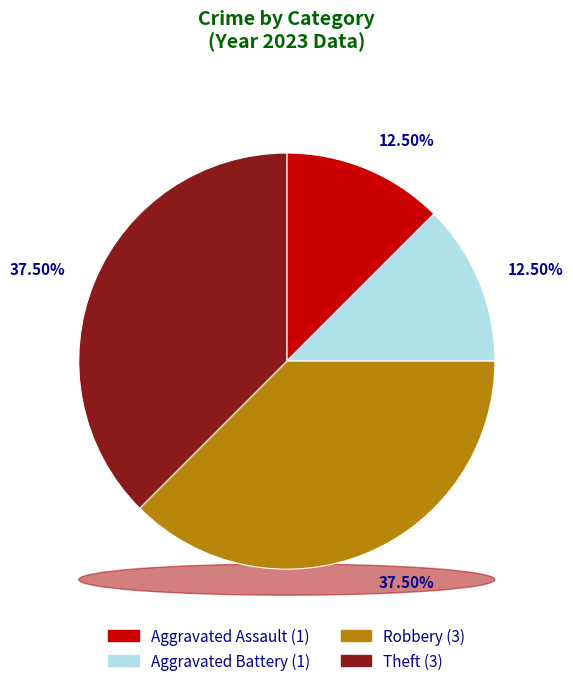

How many segments does this pie chart have?

4